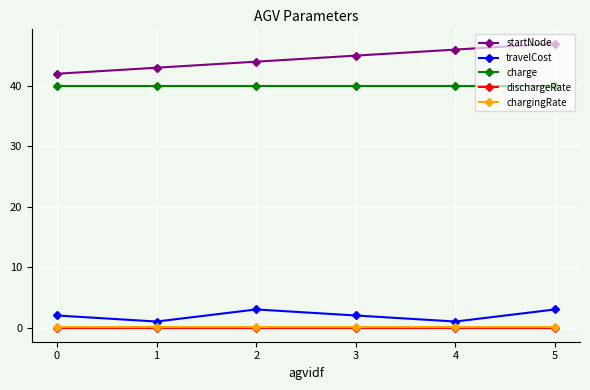

Is it true that startNode equals 44.0 at 2?

True